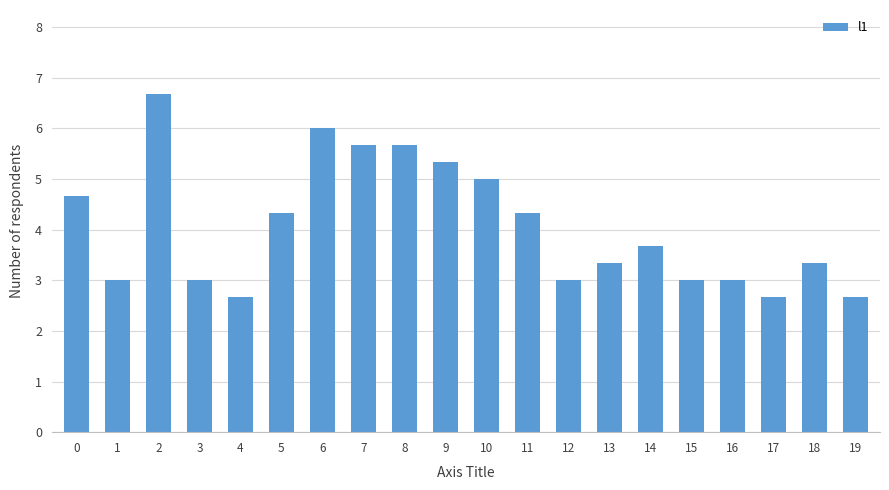

What is the minimum value shown in the chart?

2.7